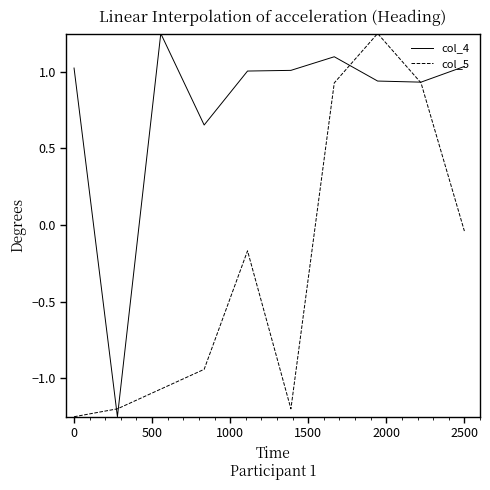

Which series has the largest total across all categories?

col_4